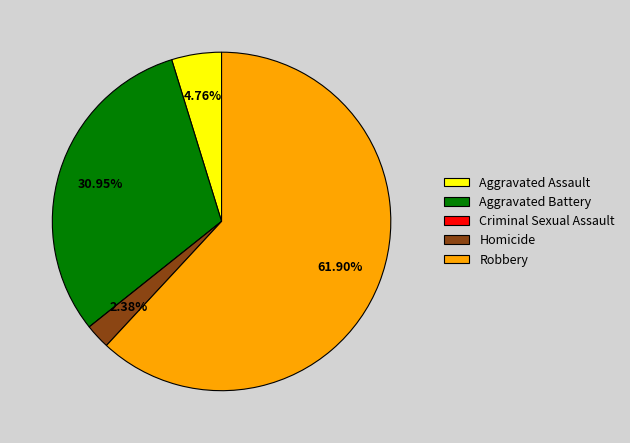

What is the ratio of the value at Robbery to the value at Homicide?

26.0